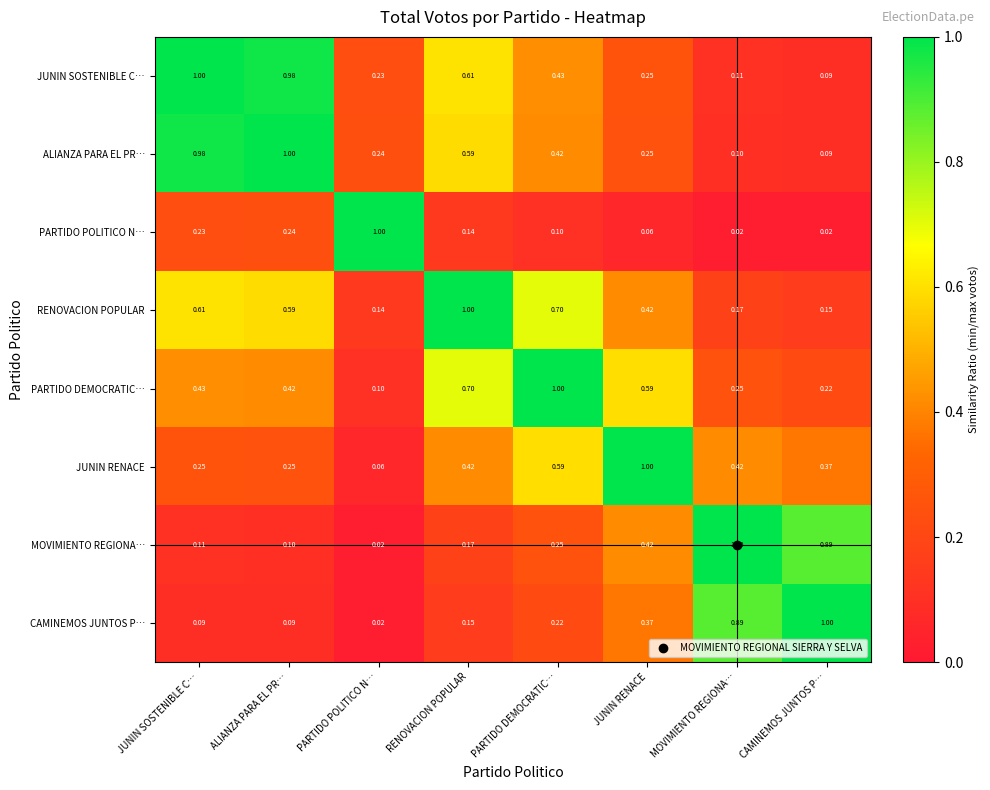

At which label is MOVIMIENTO REGIONA… closest to 0?

PARTIDO POLITICO N…